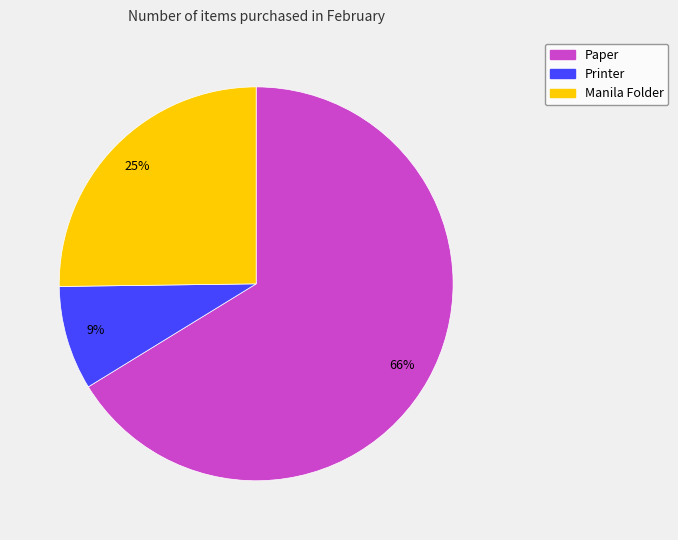

Count the number of slices in the pie.

3